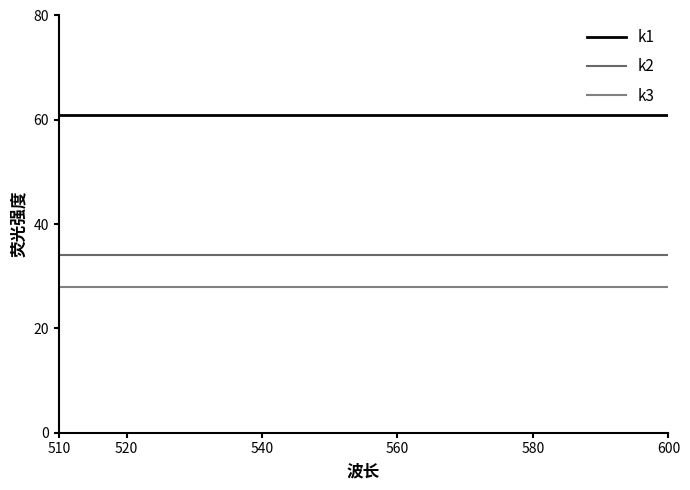

True or false: k3 and k2 intersect in this chart.

False